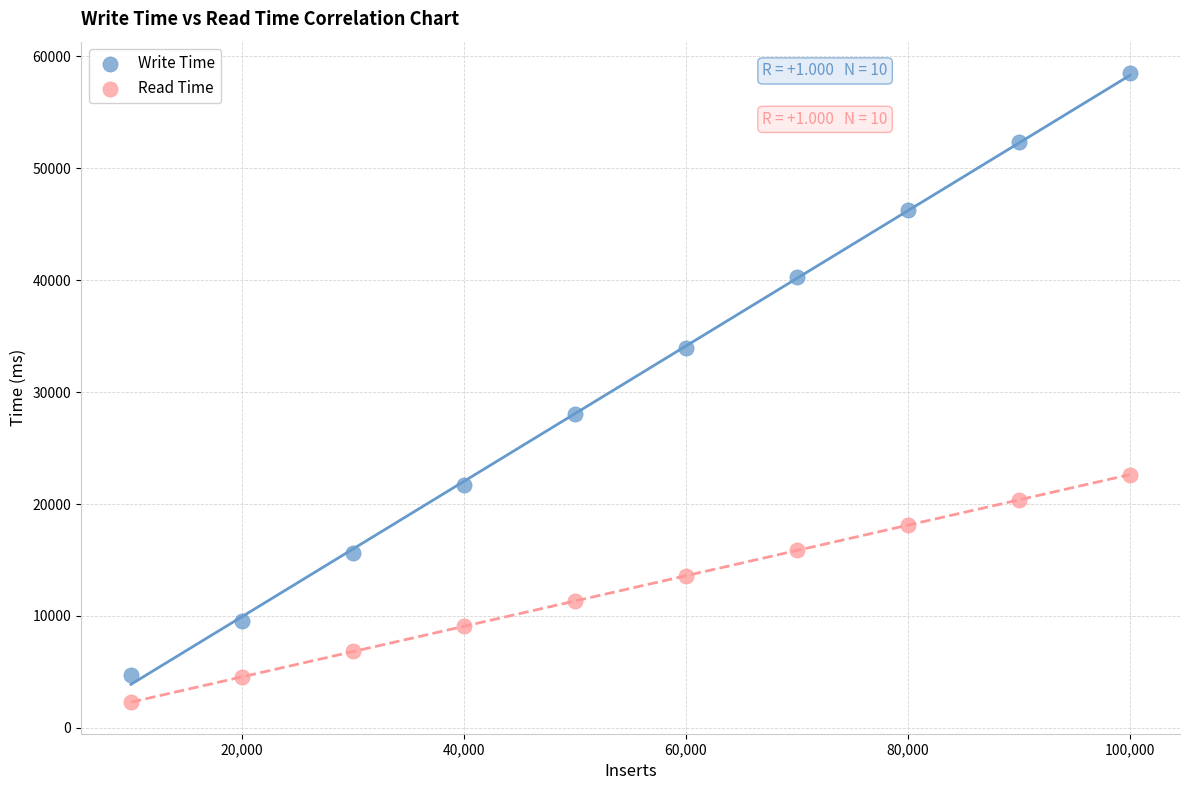

Across all data points, what is the range of Y values (max minus min)?

56222